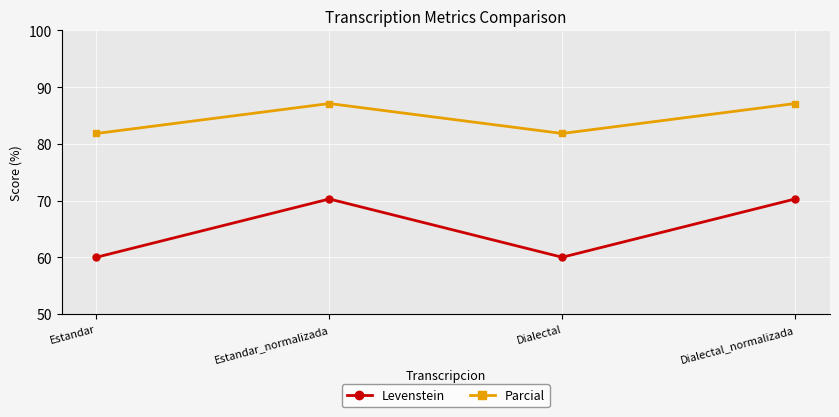

How many interior local valleys does the Levenstein series have?

1